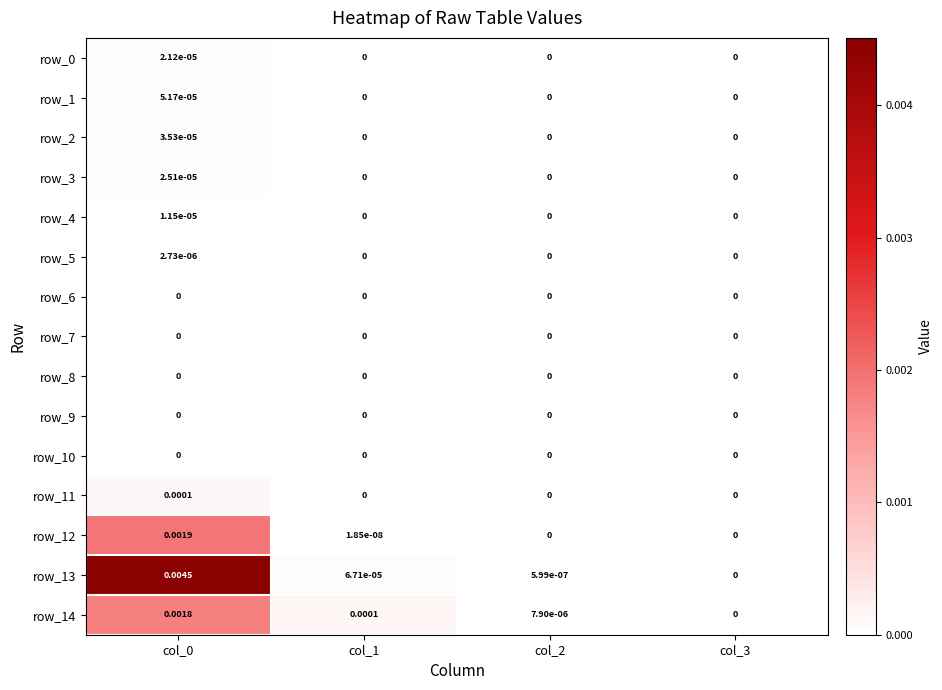

Is the value of row_0 at col_3 greater than the value of row_5 at col_0?

No